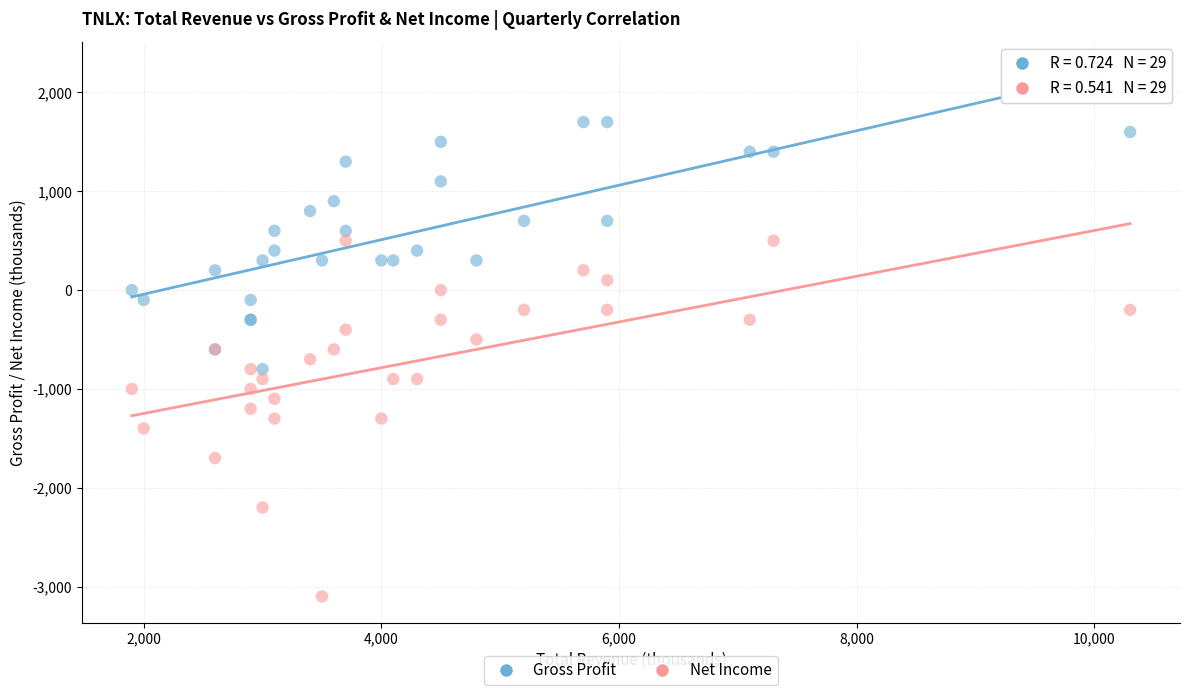

Which series reaches the maximum Y coordinate?

Gross Profit